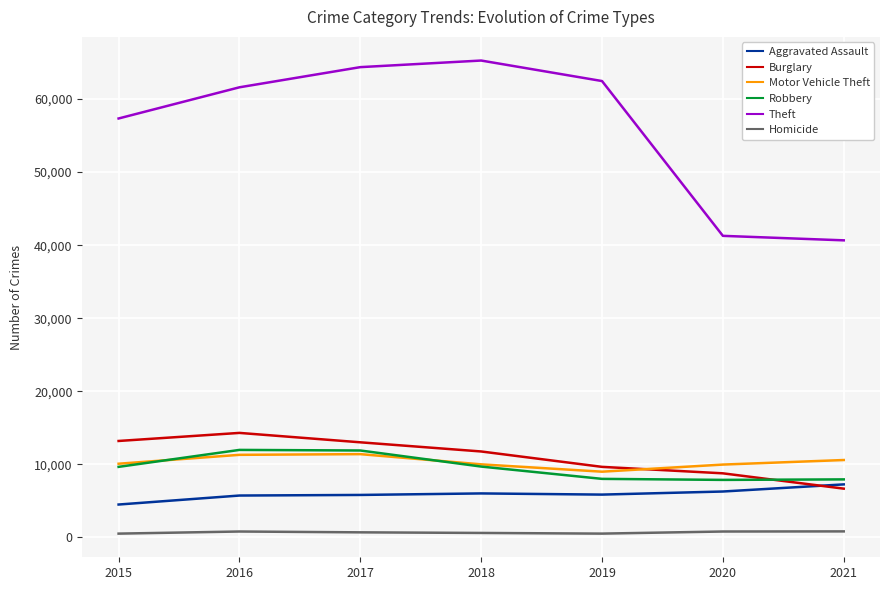

Which series has the largest total across all categories?

Theft